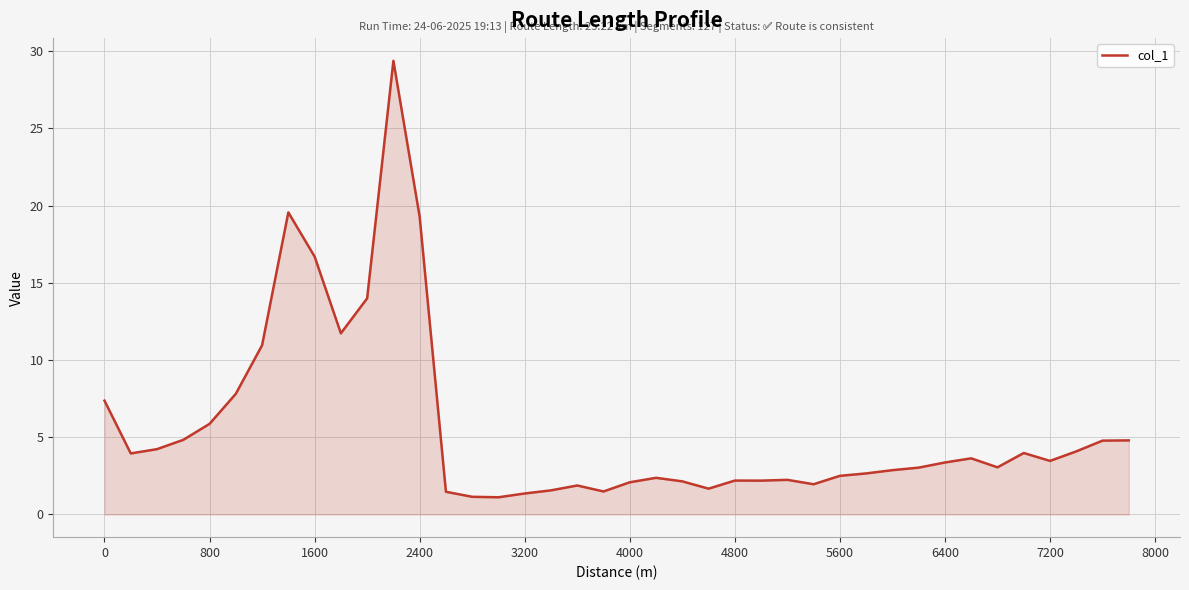

What is the greatest value displayed?

29.4